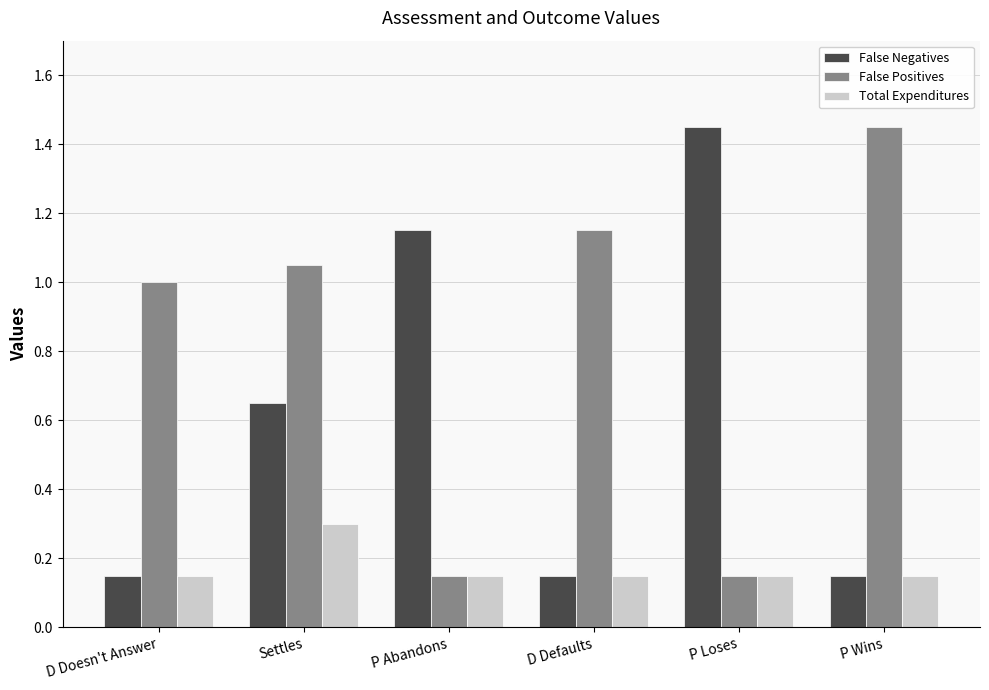

Is it true that Total Expenditures equals 0.1 at Settles?

False